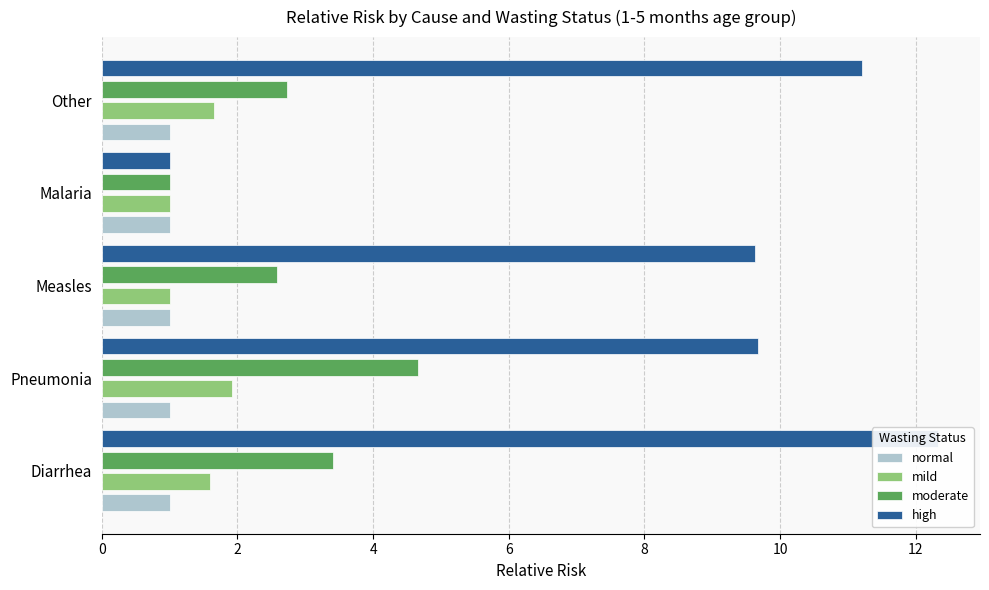

The high series shows 14.3 at Pneumonia. True or false?

False